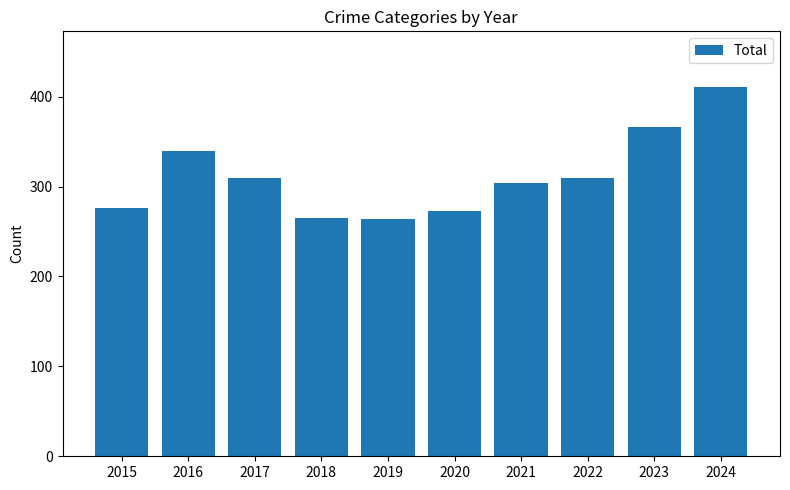

Are the bars horizontal?

No